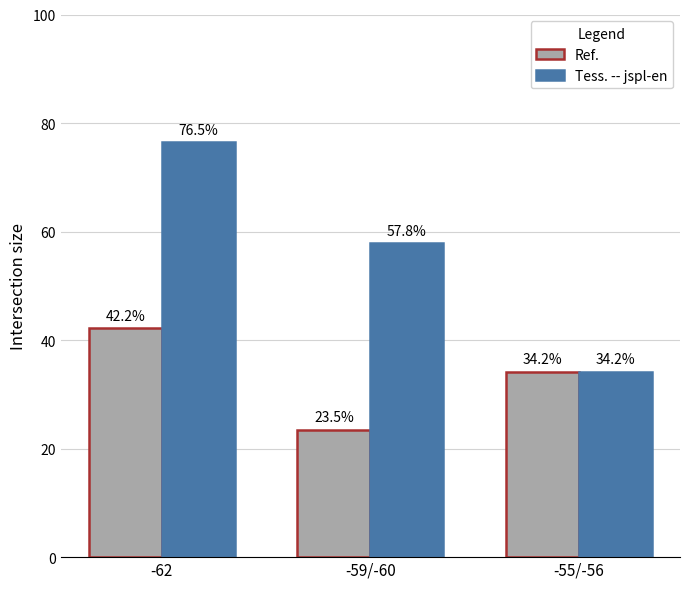

Between -62 and -55/-56, which series saw the biggest shift?

Tess. -- jspl-en